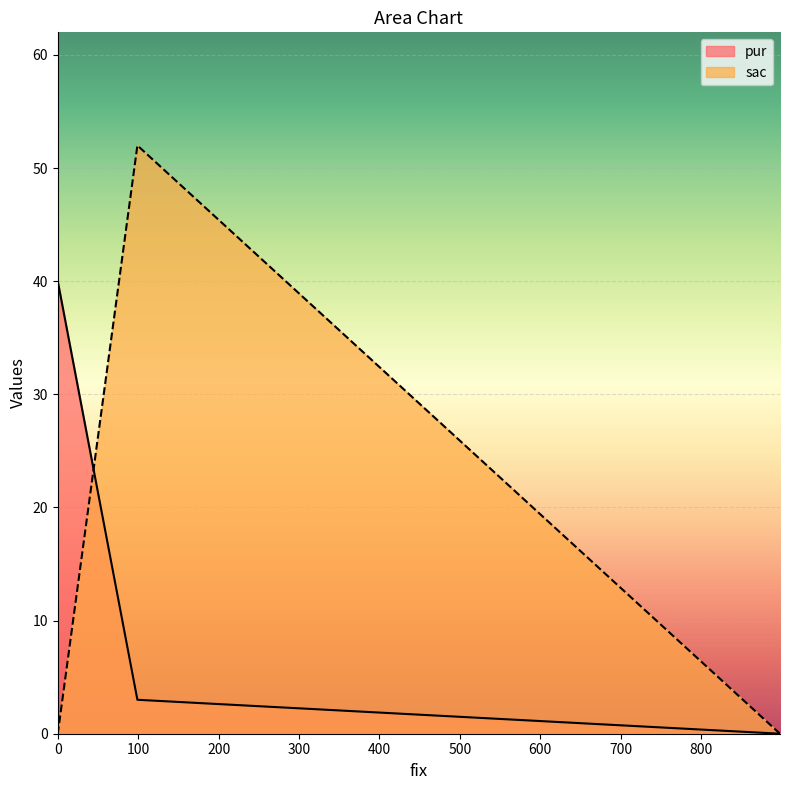

How many data points in pur are above 3?

1